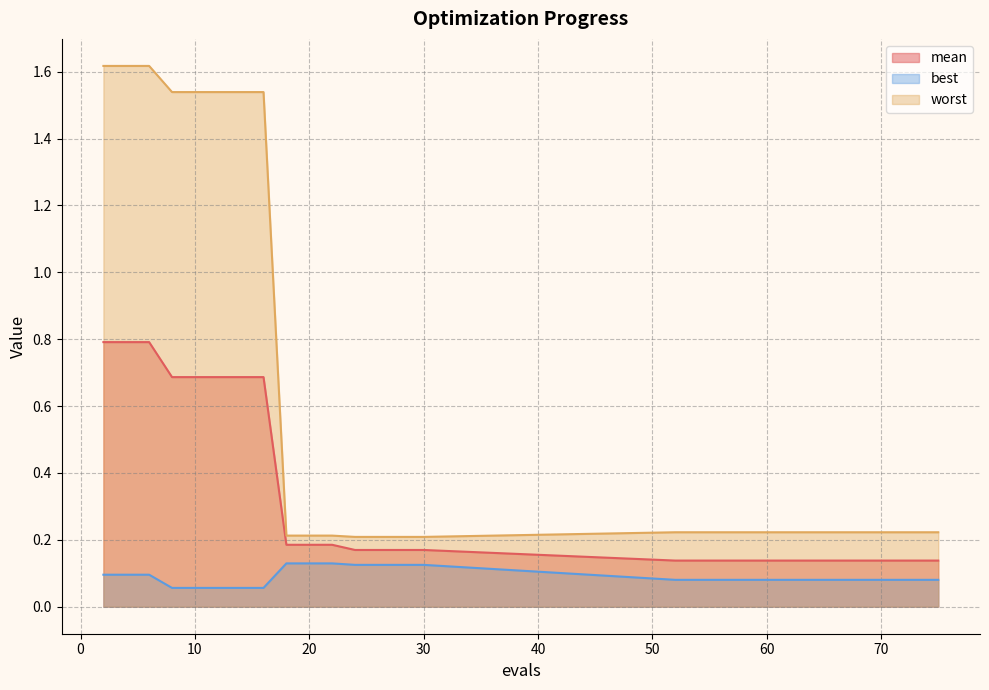

True or false: worst has more than 0 points higher than both neighbors.

False